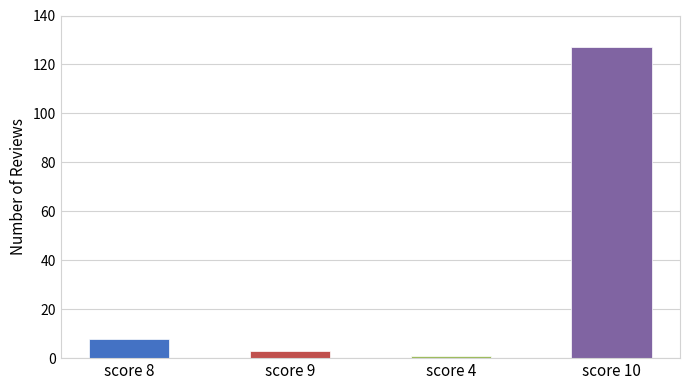

What is the ratio of the value at score 9 to the value at score 4?

3.0